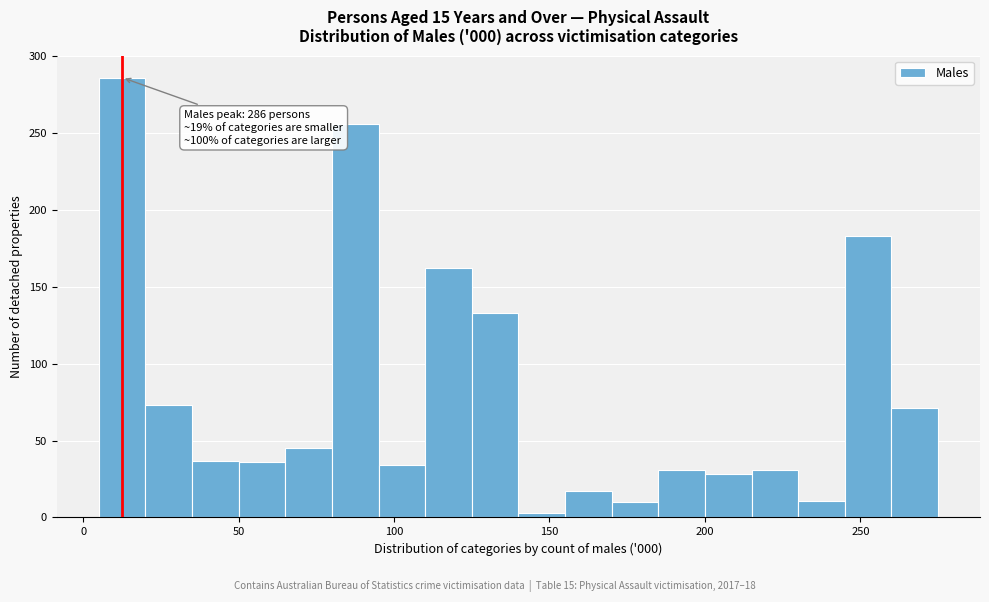

Around what value on the x-axis is the tallest bar? Give the approximate position of its centre, as read against the axis.

15